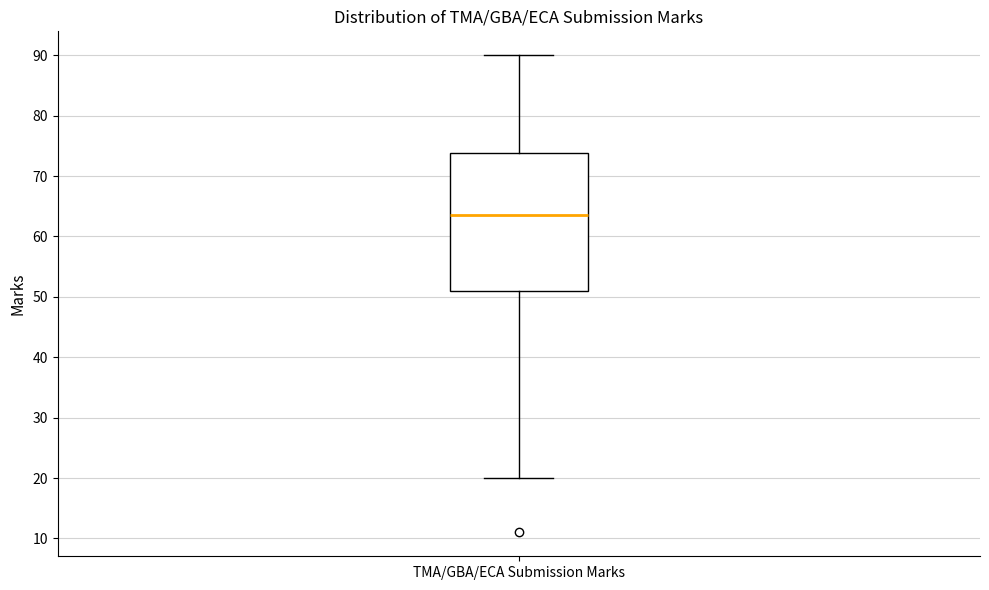

Where does the upper whisker of the box for TMA/GBA/ECA Submission Marks end on the y-axis? The values are not printed on the chart, so give them approximately, as read against the axis.

90